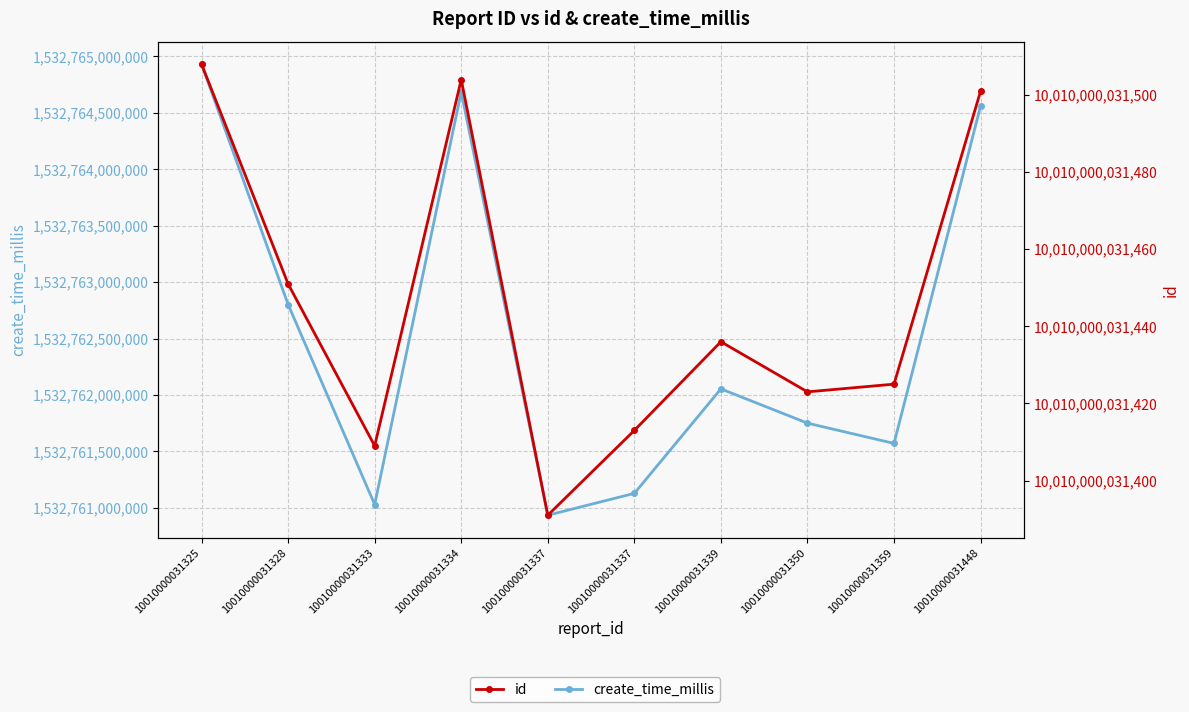

At how many categories does at least one series exceed 4657076478074?

10